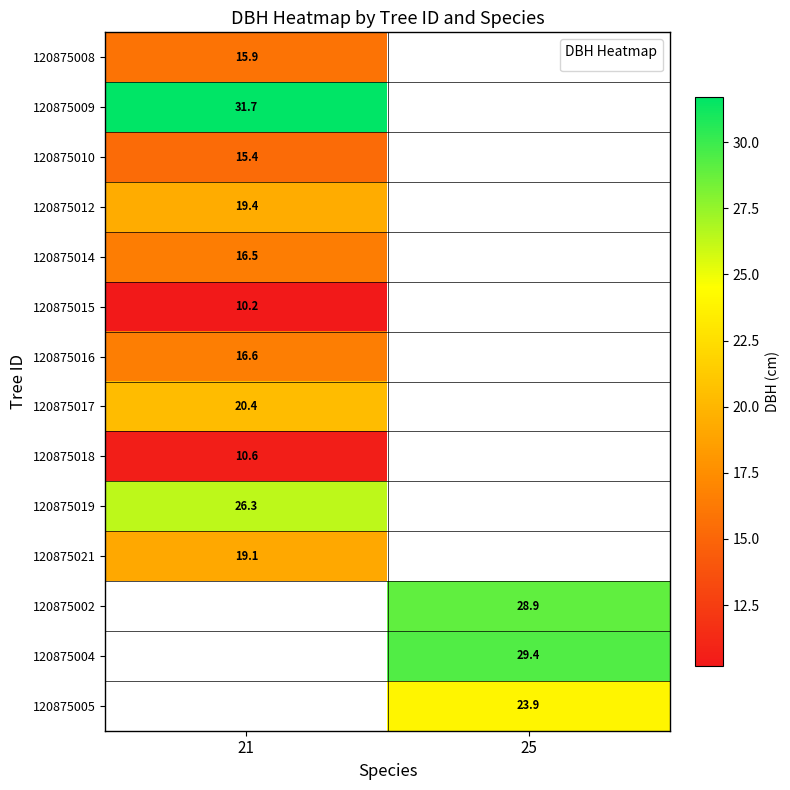

How many positive values does the 120875019 series have?

1